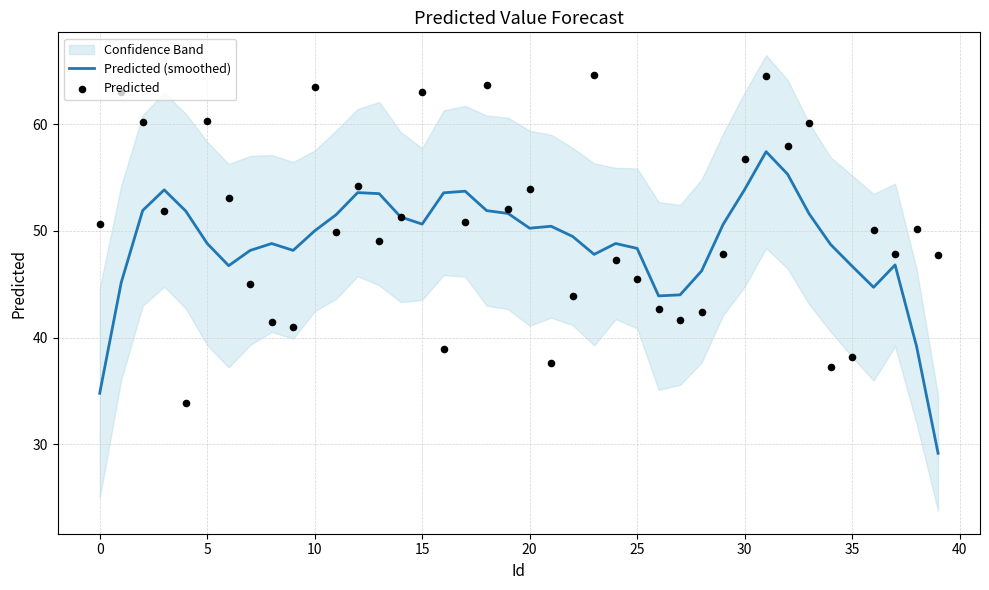

Which series contains the lowest Y value?

Predicted (smoothed)